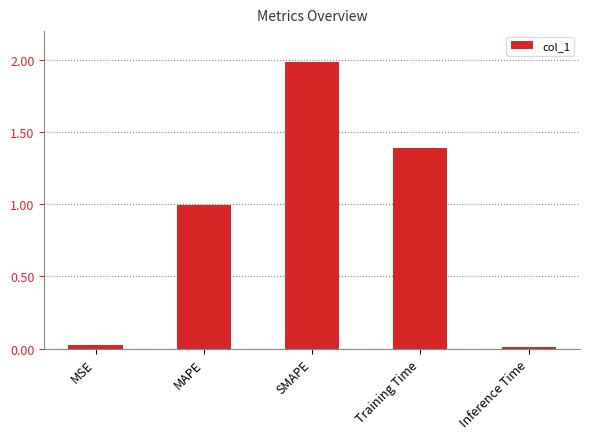

What is the label of the 5th bar from the right?

MSE